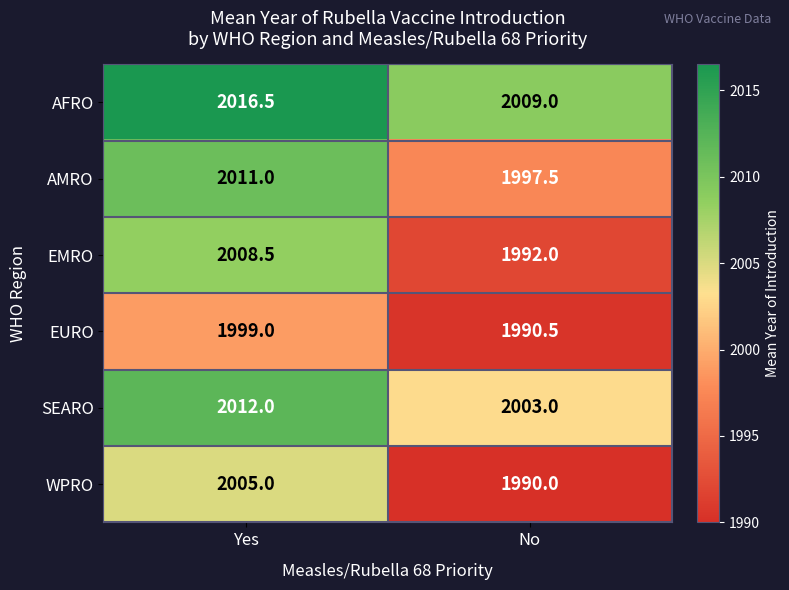

At which category does the chart reach its minimum across all series?

No